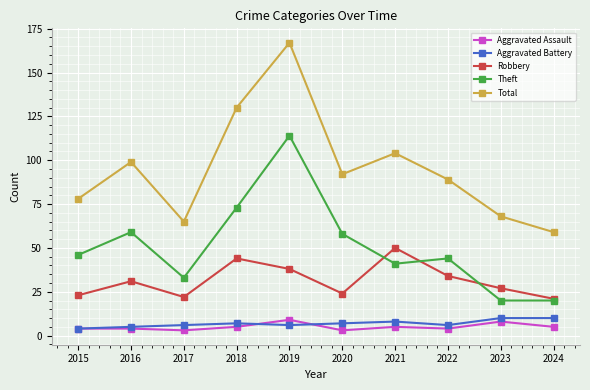

What is the approximate value of Aggravated Assault at 2016?

4